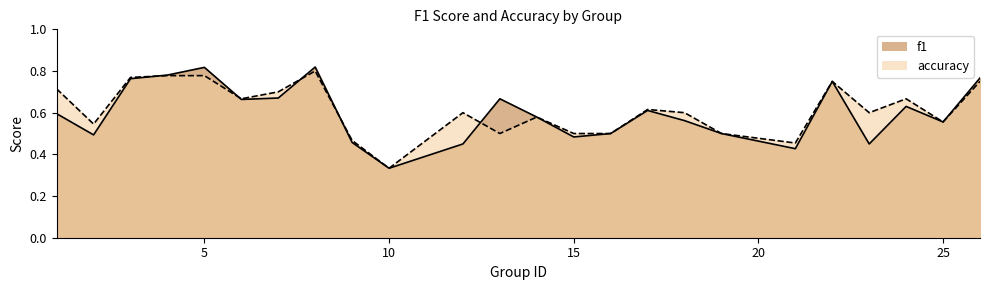

Where is the first local maximum for accuracy?

8